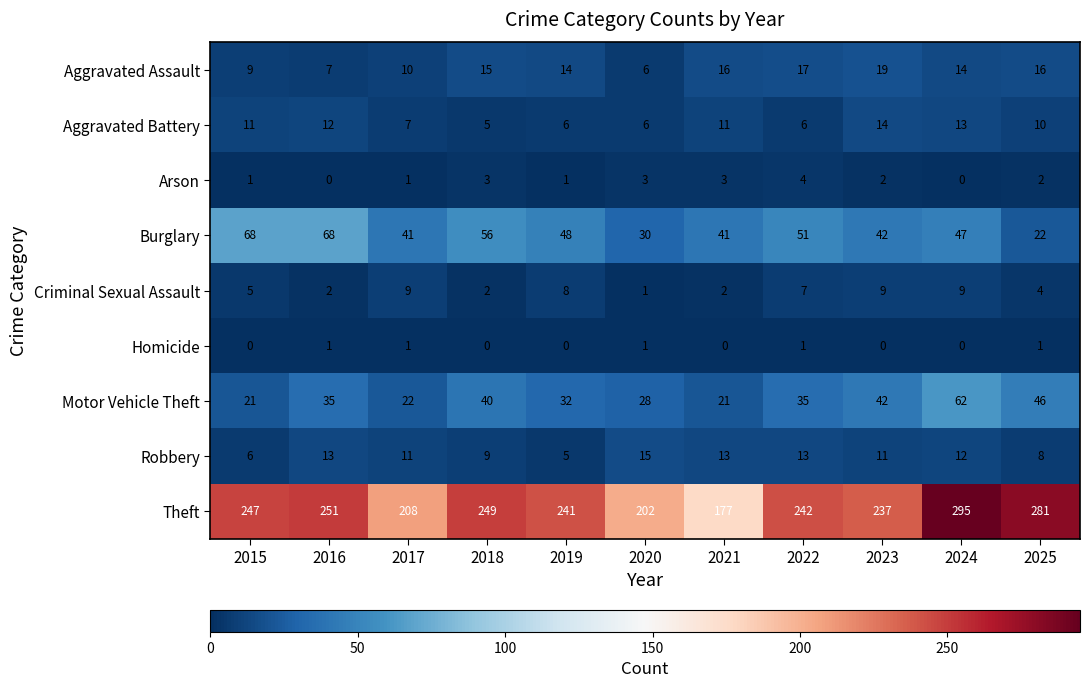

Where is Theft nearest to the value 236?

2023